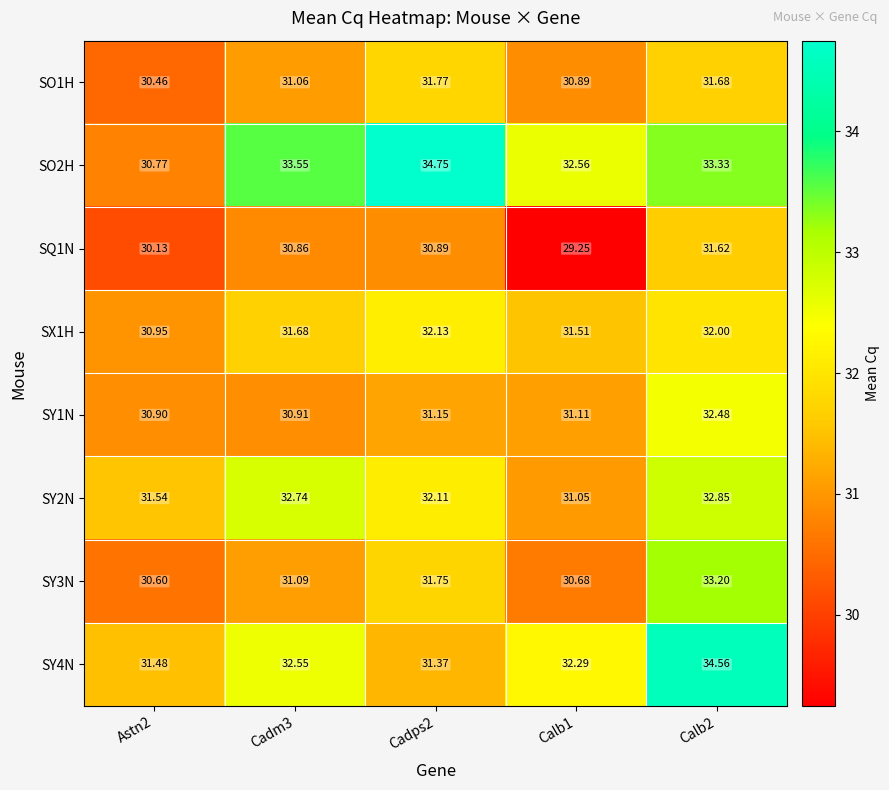

Is the value of SY1N at Calb1 greater than the value of SX1H at Cadm3?

No